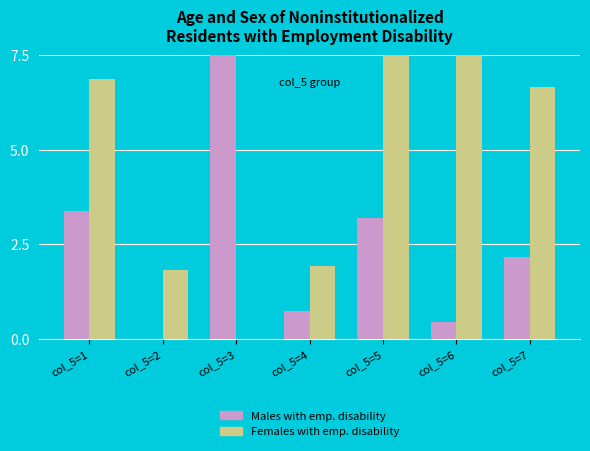

At which label does Females with emp. disability first exceed 6?

col_5=1